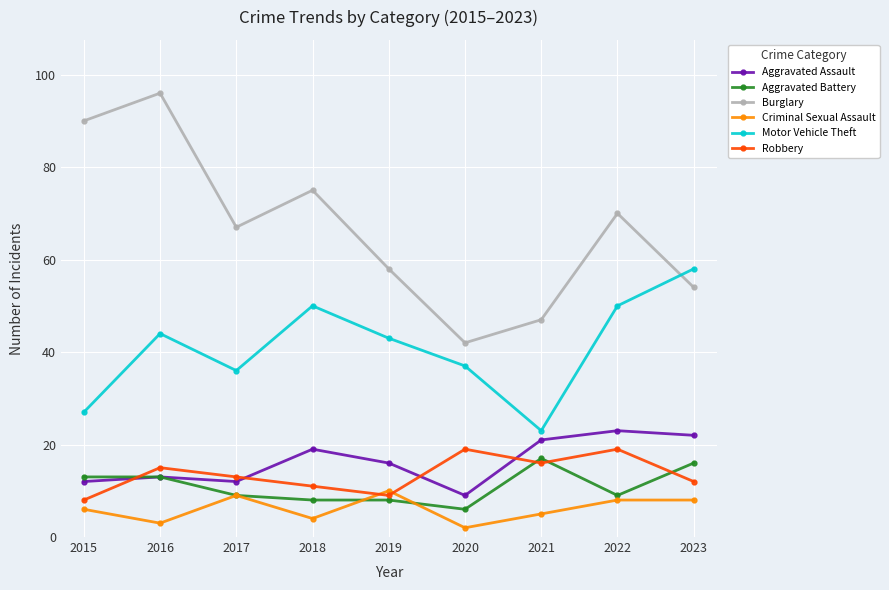

Is the value of Aggravated Battery at 2021 greater than the value of Aggravated Assault at 2023?

No